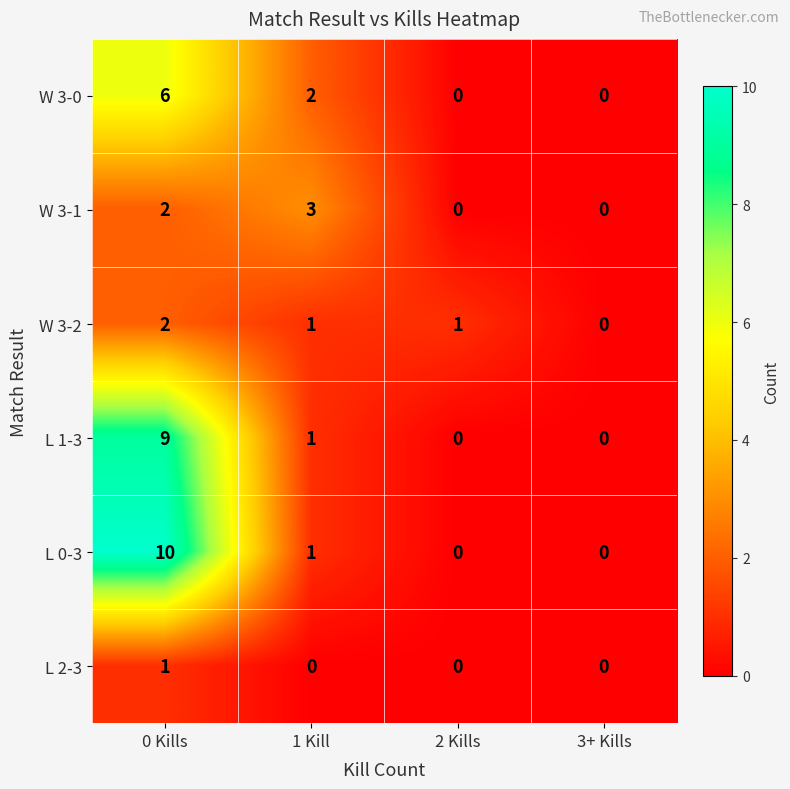

At which label does W 3-0 first exceed 2?

0 Kills